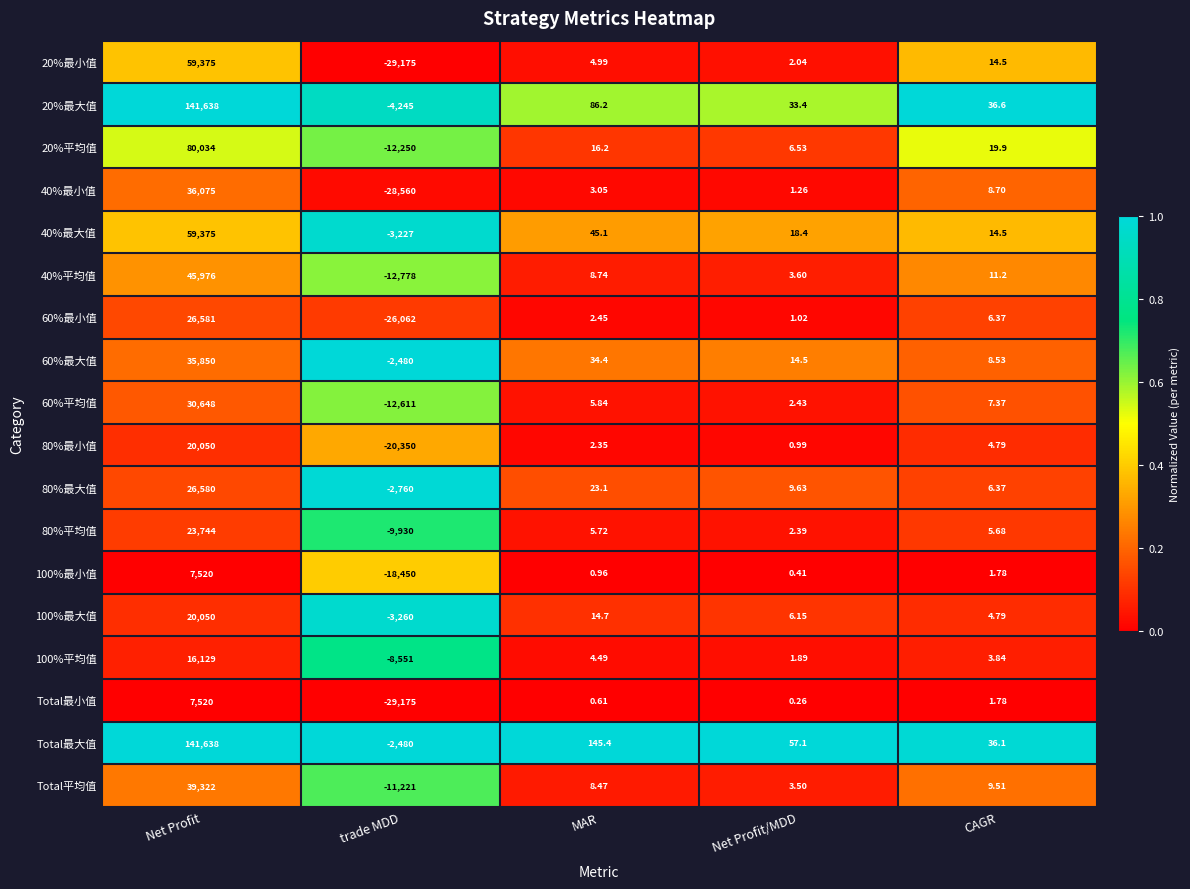

Which category has the highest value across all series?

Net Profit